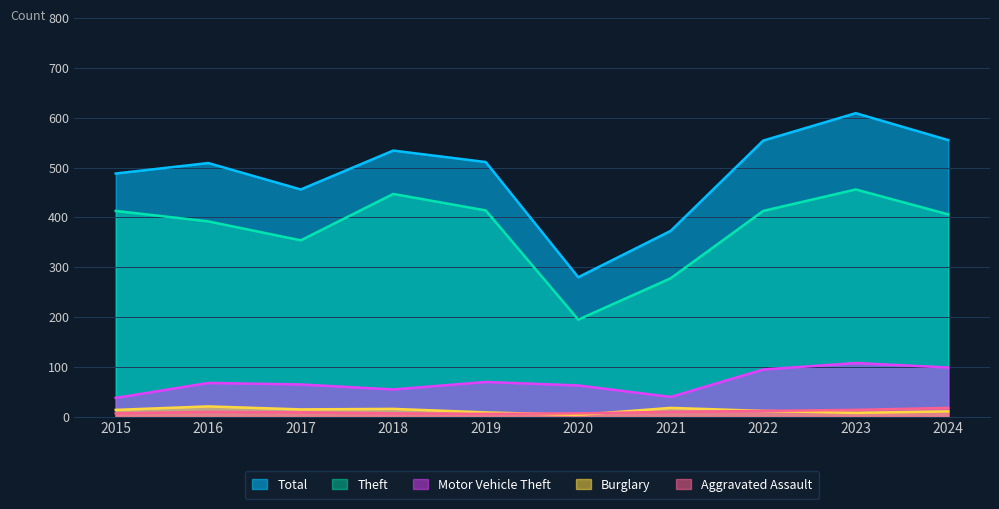

True or false: Total and Burglary intersect in this chart.

False